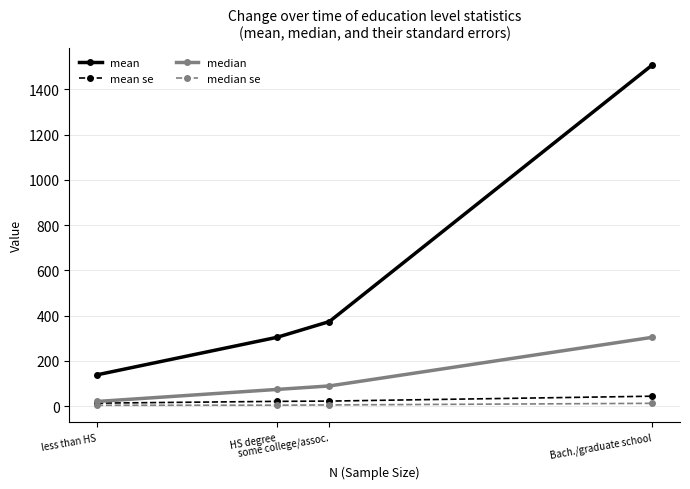

True or false: median se and median intersect in this chart.

False